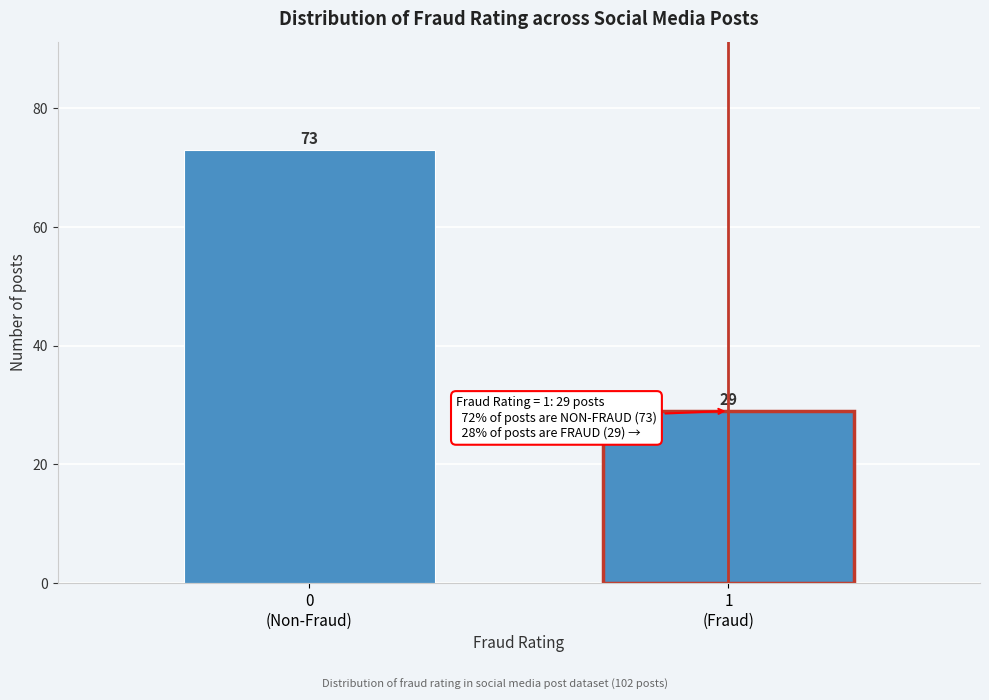

Reading right to left, extract all data points from this chart.

29	73